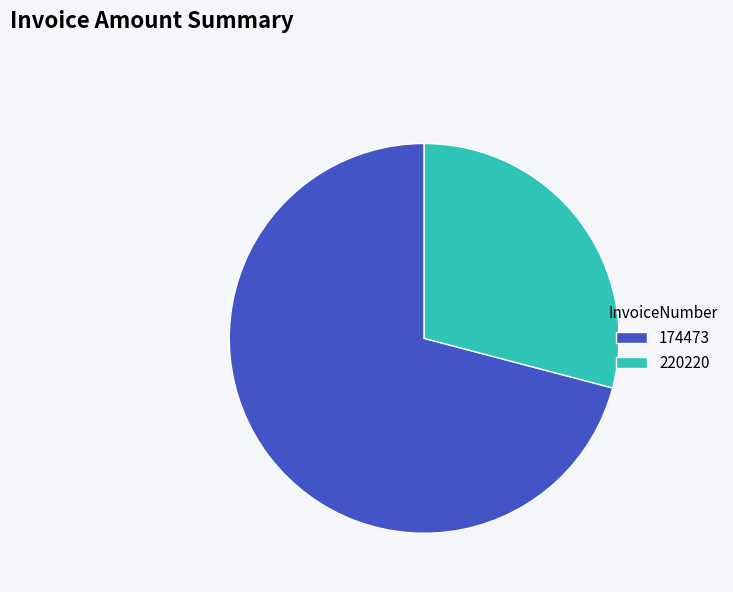

How many segments does this pie chart have?

2